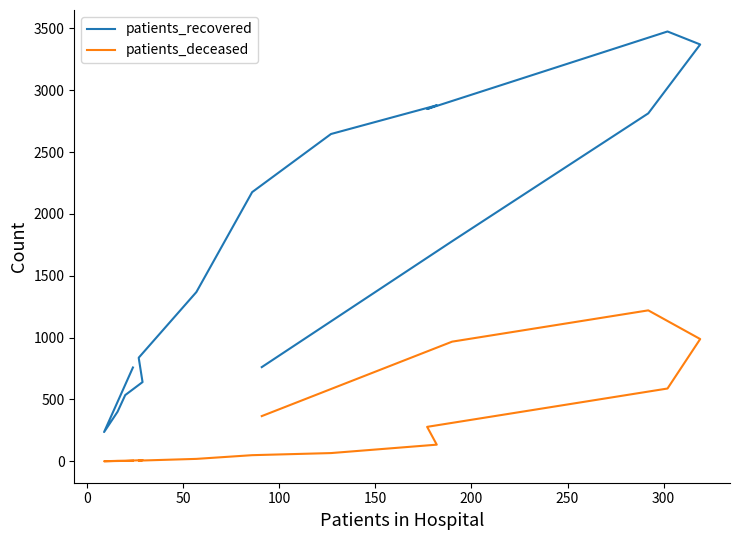

Rank the series at 200 from lowest to highest value.

patients_deceased, patients_recovered